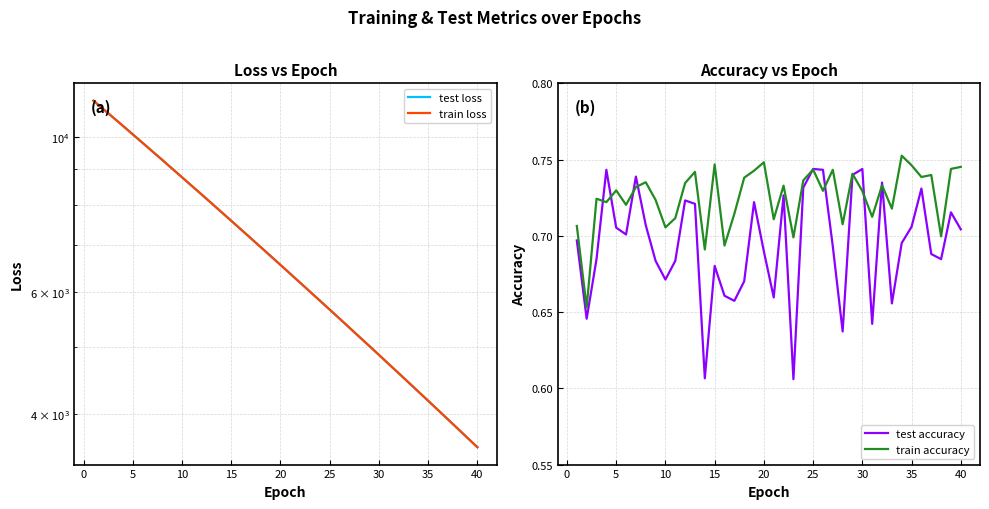

Which series has the largest range (max minus min)?

train loss